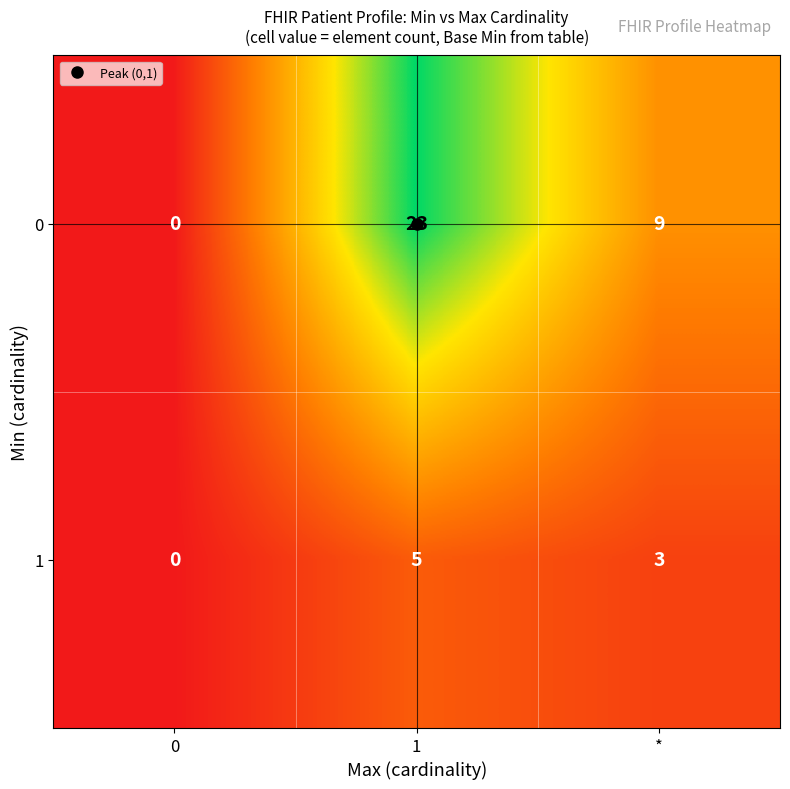

Which series has the widest spread of values?

0